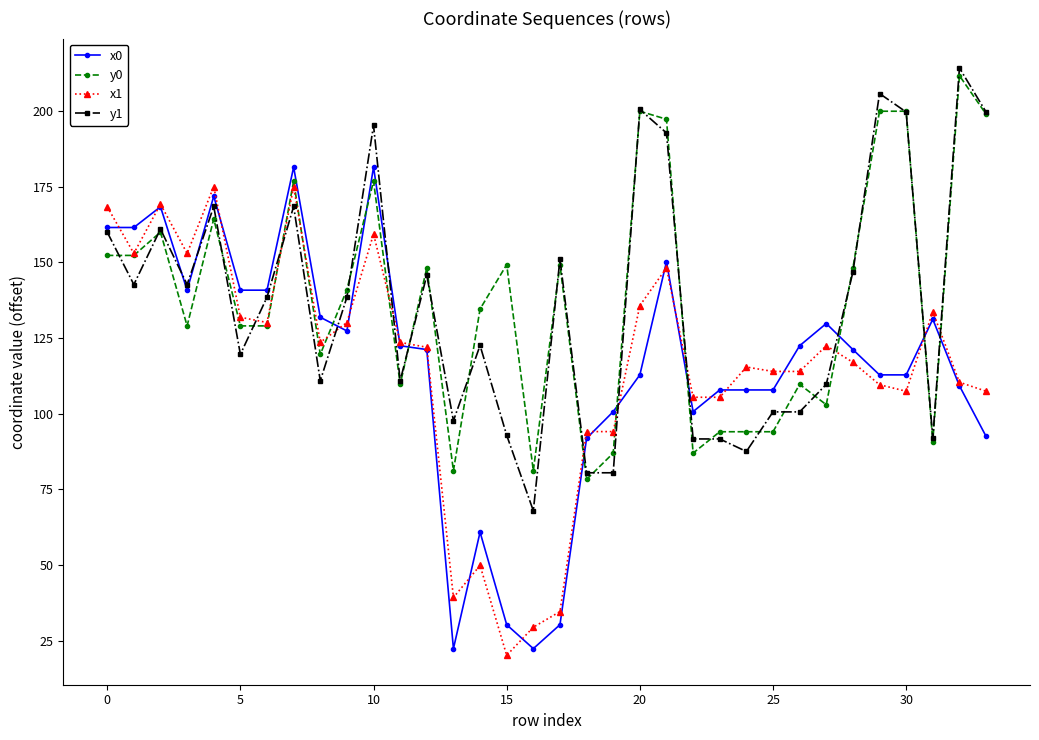

Which series ends up on top after the final intersection of x0 and y0?

y0